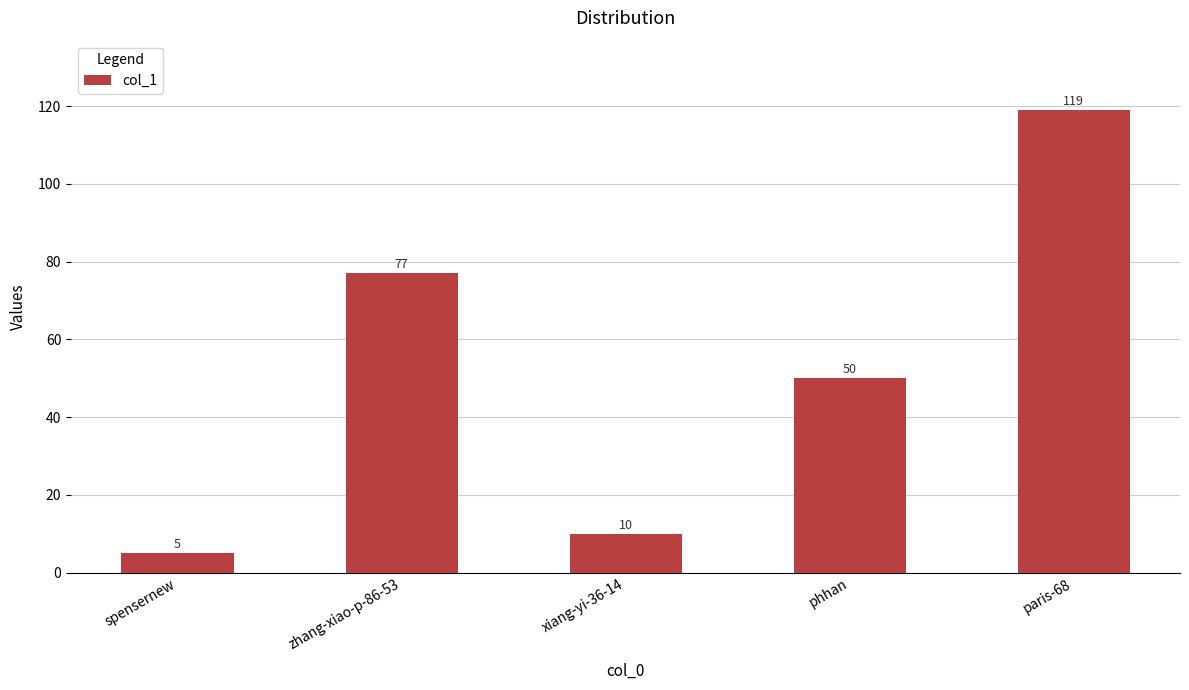

Where does the data first go above 50?

zhang-xiao-p-86-53